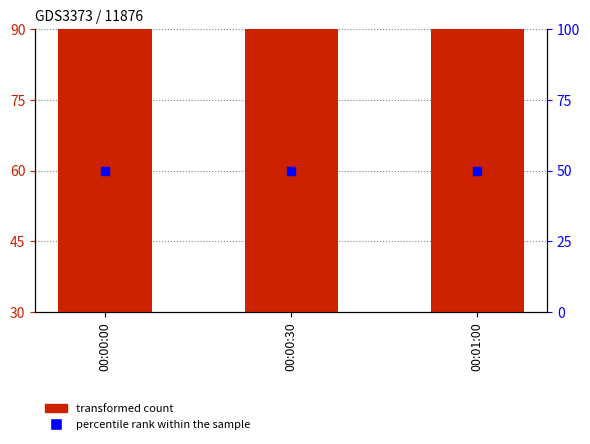

At which category is the sum across all series the highest?

00:01:00